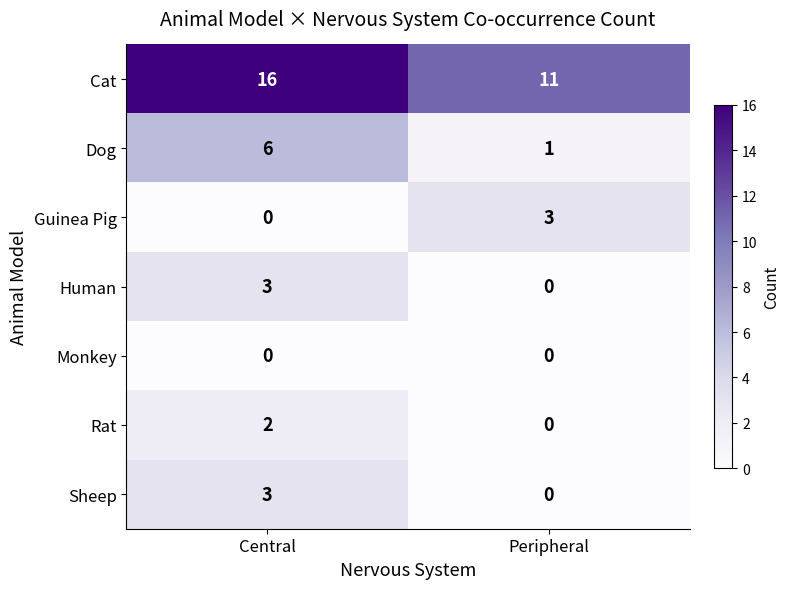

The value of Sheep at Central is 1. True or false?

False